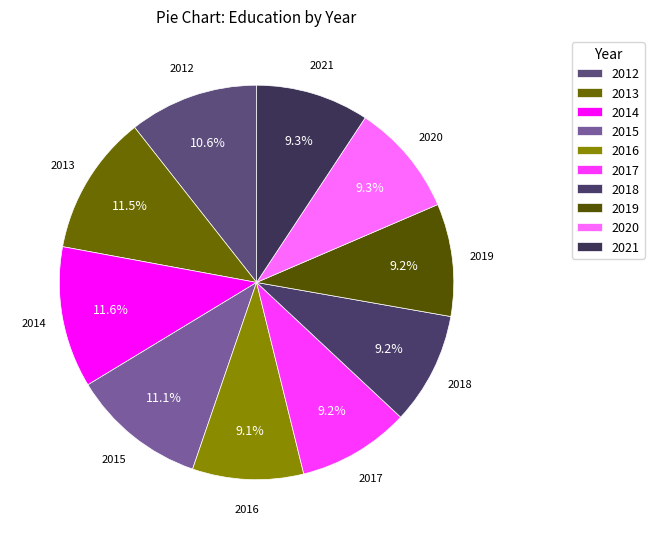

Does 2015 represent more than half of the total?

No